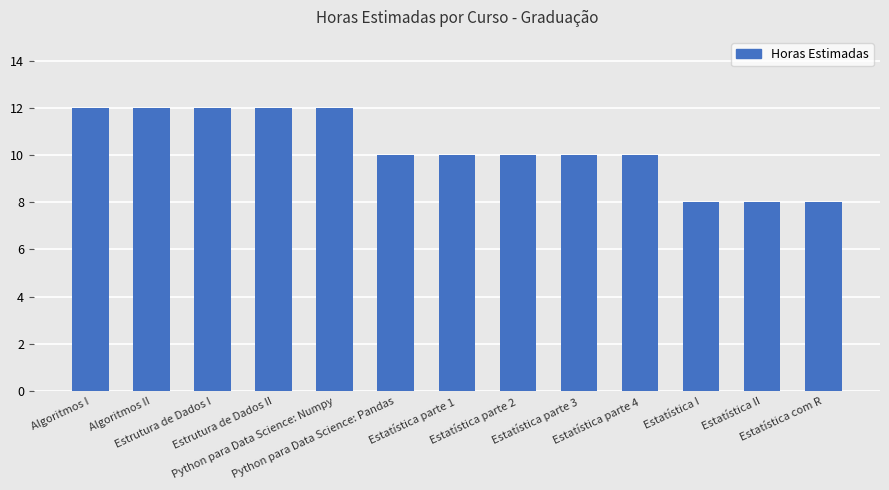

How many data points does each series have?

13